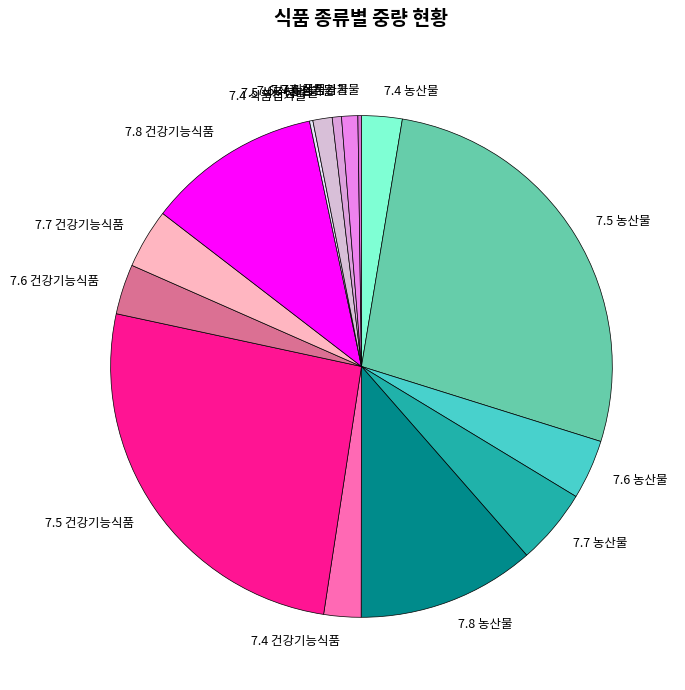

Is it true that 7.7 건강기능식품 is 18% of the pie?

False